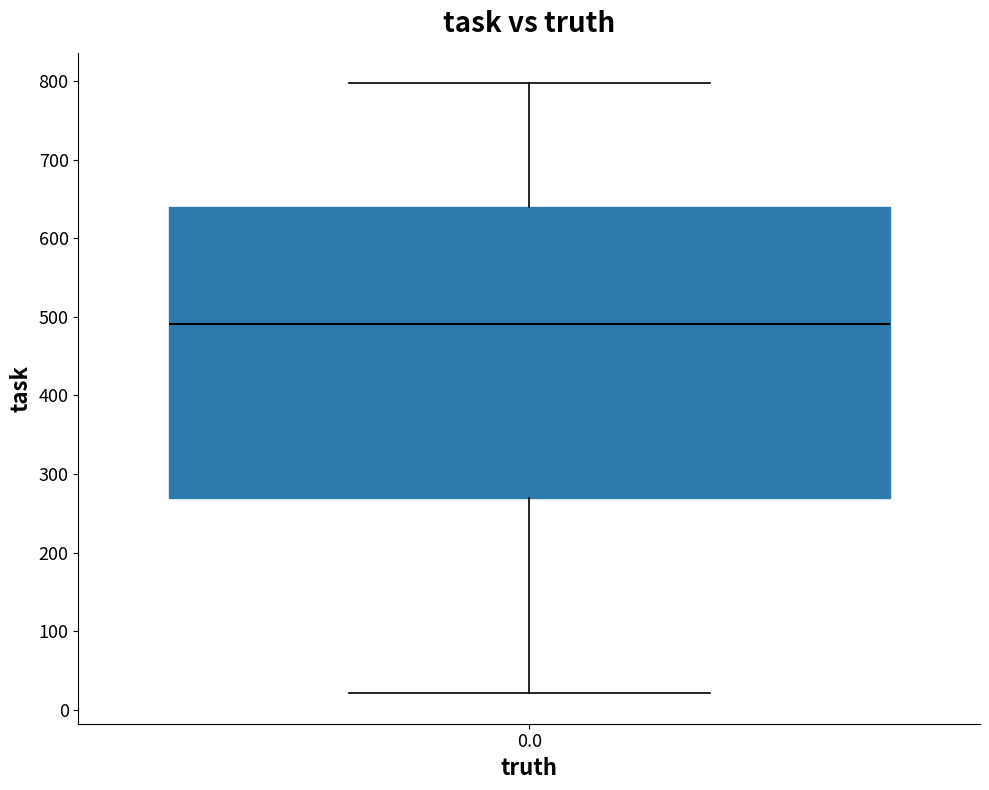

Read this box plot against the y-axis: the position of the median line, the range covered by the box, and the ends of both whiskers. The values are not printed on the chart, so give them approximately, as read against the axis.

median 490, box 270 to 640, whiskers 20 to 800